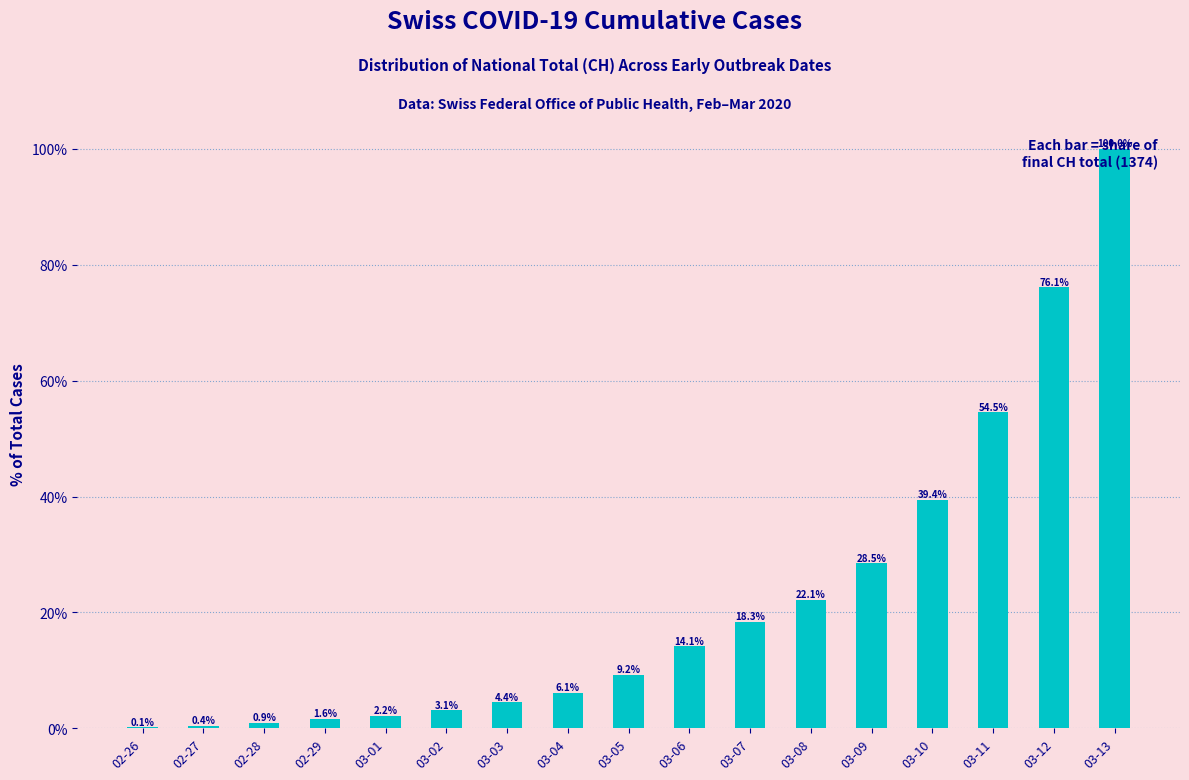

Is it true that the value at 03-01 is 2.2?

True